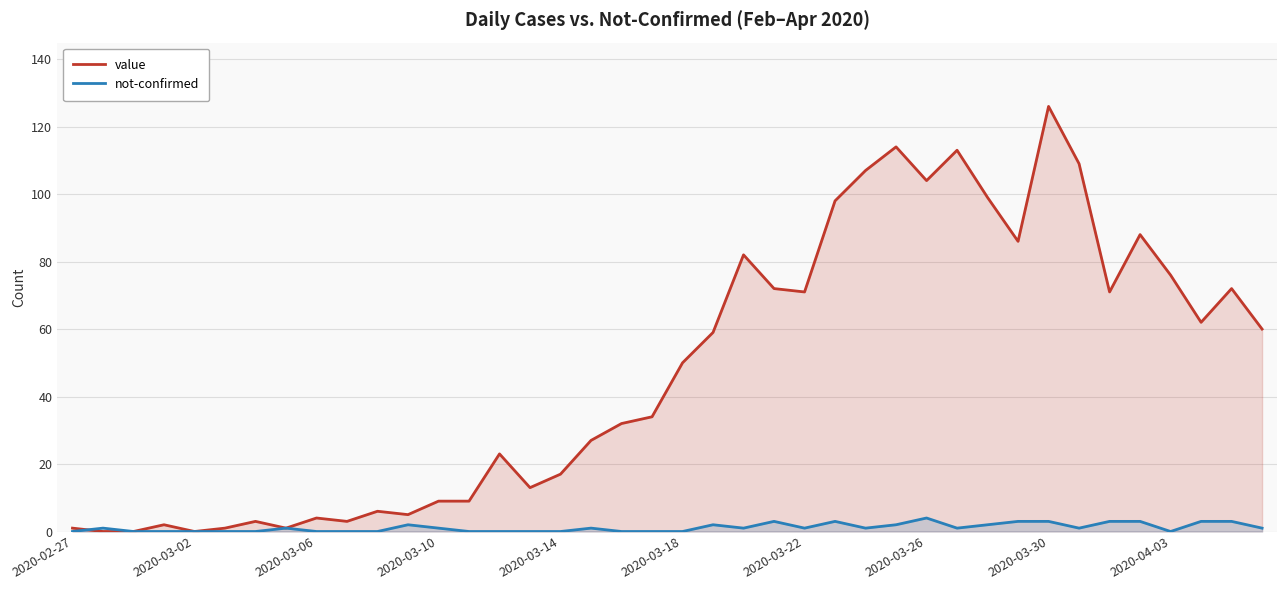

Rank the series by their average value, from highest to lowest.

value, not-confirmed